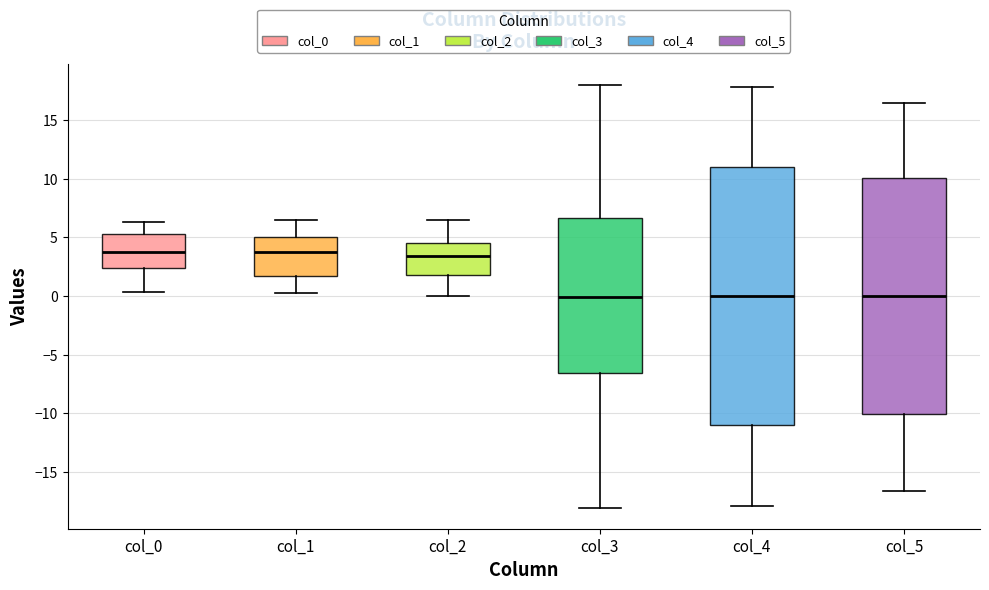

Which box is the tallest, from its lower edge to its upper edge?

col_4